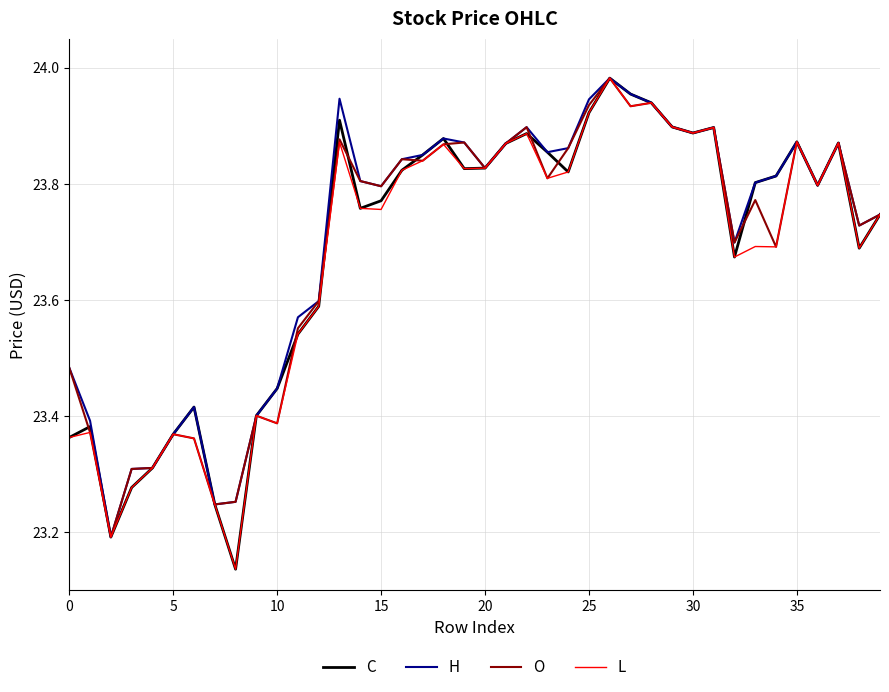

What are all the series names shown in the legend?

C, H, O, L